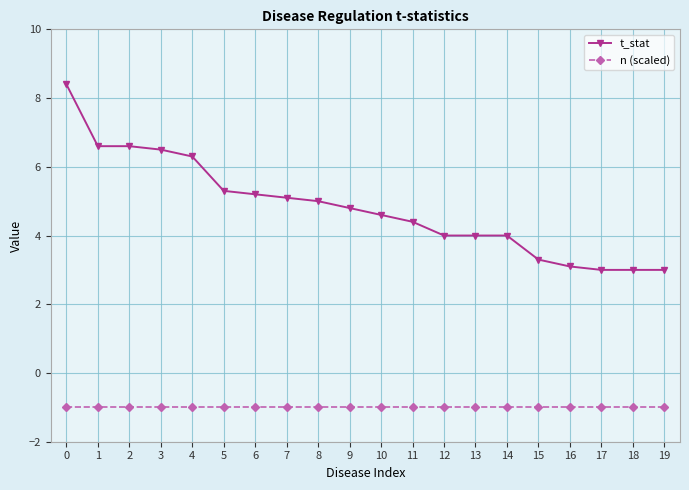

Reading left to right, transcribe all the data shown in this chart.

t_stat: 8.4	6.6	6.6	6.5	6.3	5.3	5.2	5.1	5.0	4.8	4.6	4.4	4.0	4.0	4.0	3.3	3.1	3.0	3.0	3.0
n (scaled): -1.0	-1.0	-1.0	-1.0	-1.0	-1.0	-1.0	-1.0	-1.0	-1.0	-1.0	-1.0	-1.0	-1.0	-1.0	-1.0	-1.0	-1.0	-1.0	-1.0